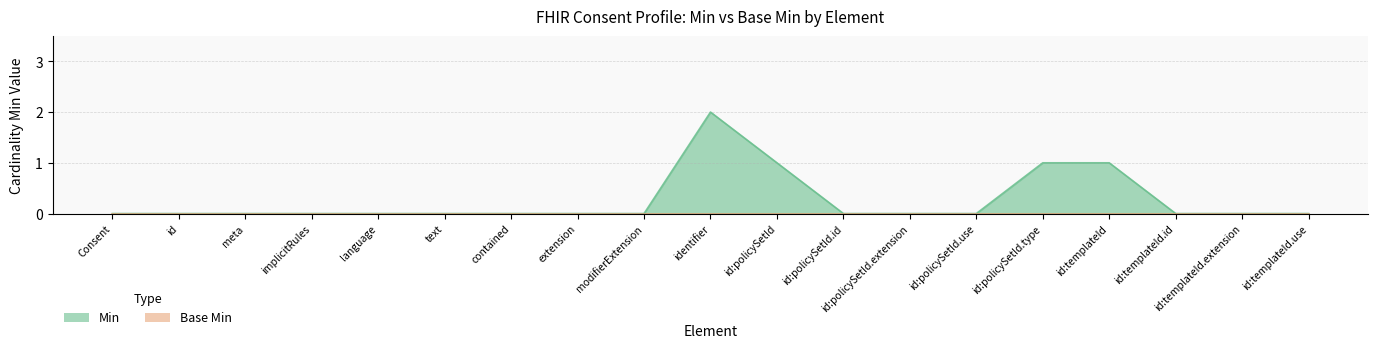

What is the label of the 16th point from the right?

implicitRules